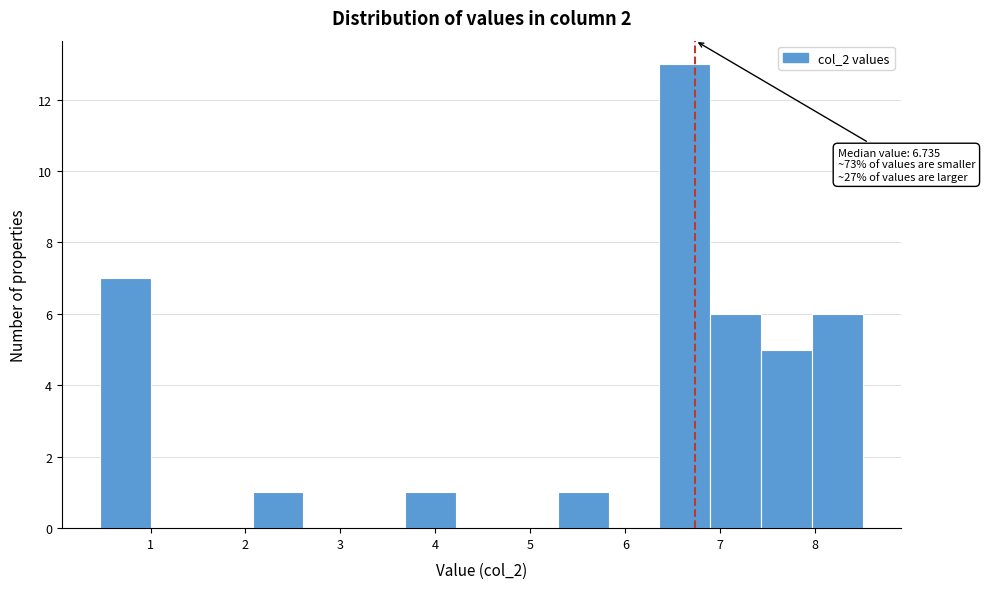

Which range on the x-axis has the tallest bar?

6.4 to 6.9